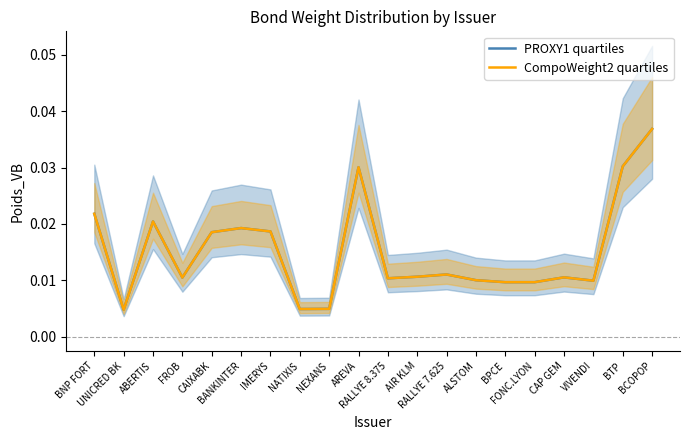

True or false: CompoWeight2 quartiles and PROXY1 quartiles intersect in this chart.

False